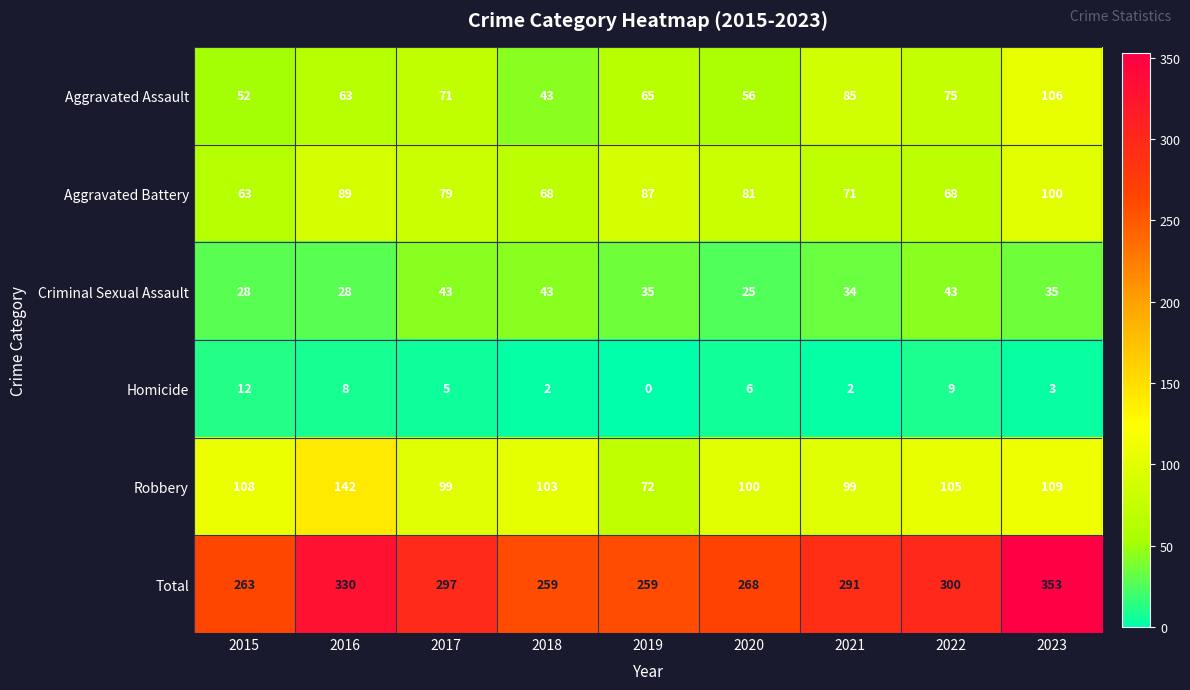

Rank the series at 2015 from lowest to highest value.

Homicide, Criminal Sexual Assault, Aggravated Assault, Aggravated Battery, Robbery, Total